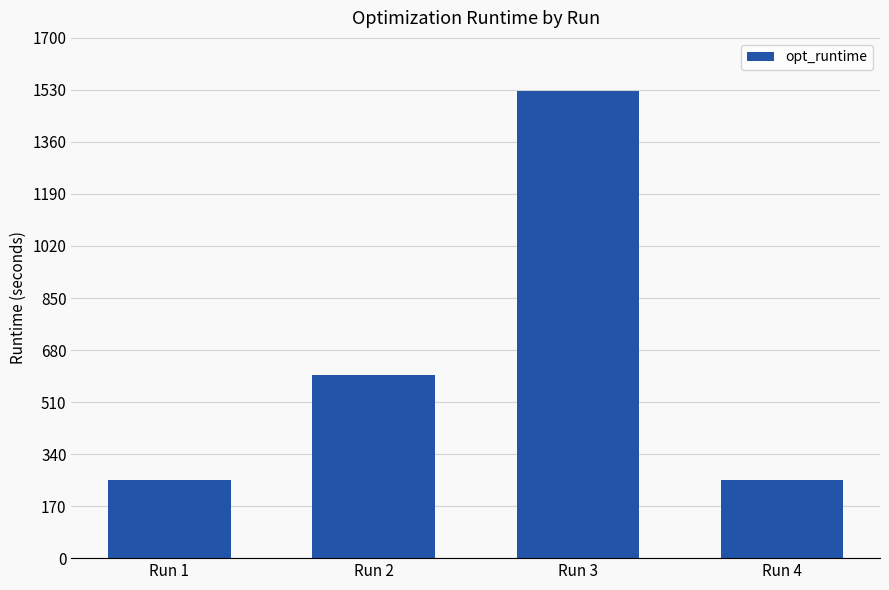

At which label is the value closest to 890?

Run 2